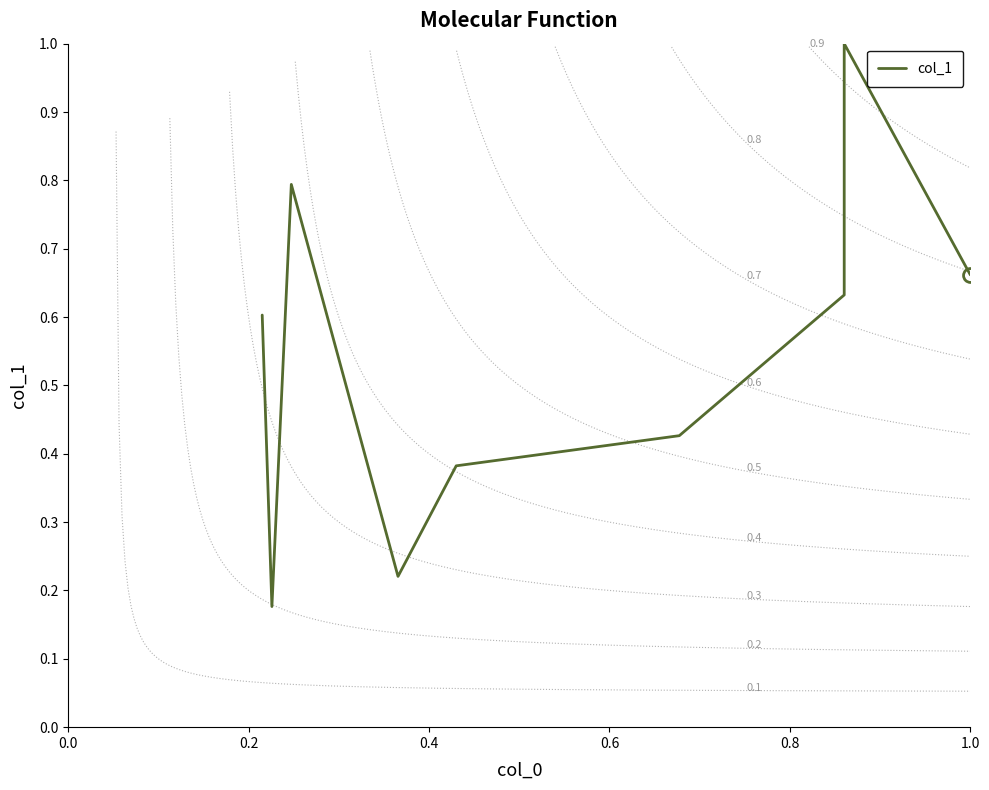

How many interior local peaks (higher than both neighbors) does the data have?

2